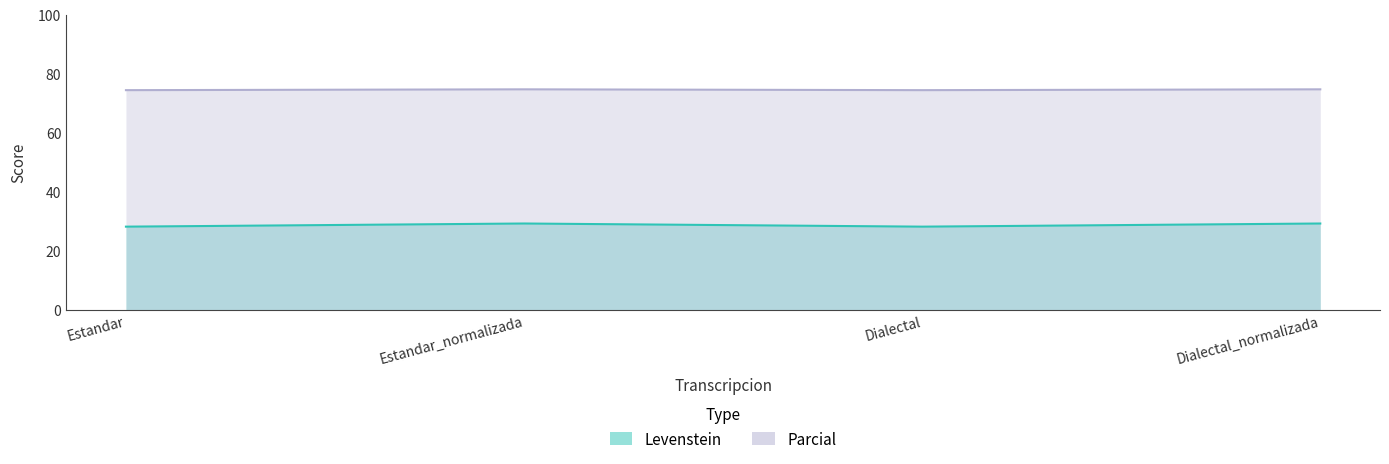

Read the Parcial value at Estandar_normalizada.

74.7